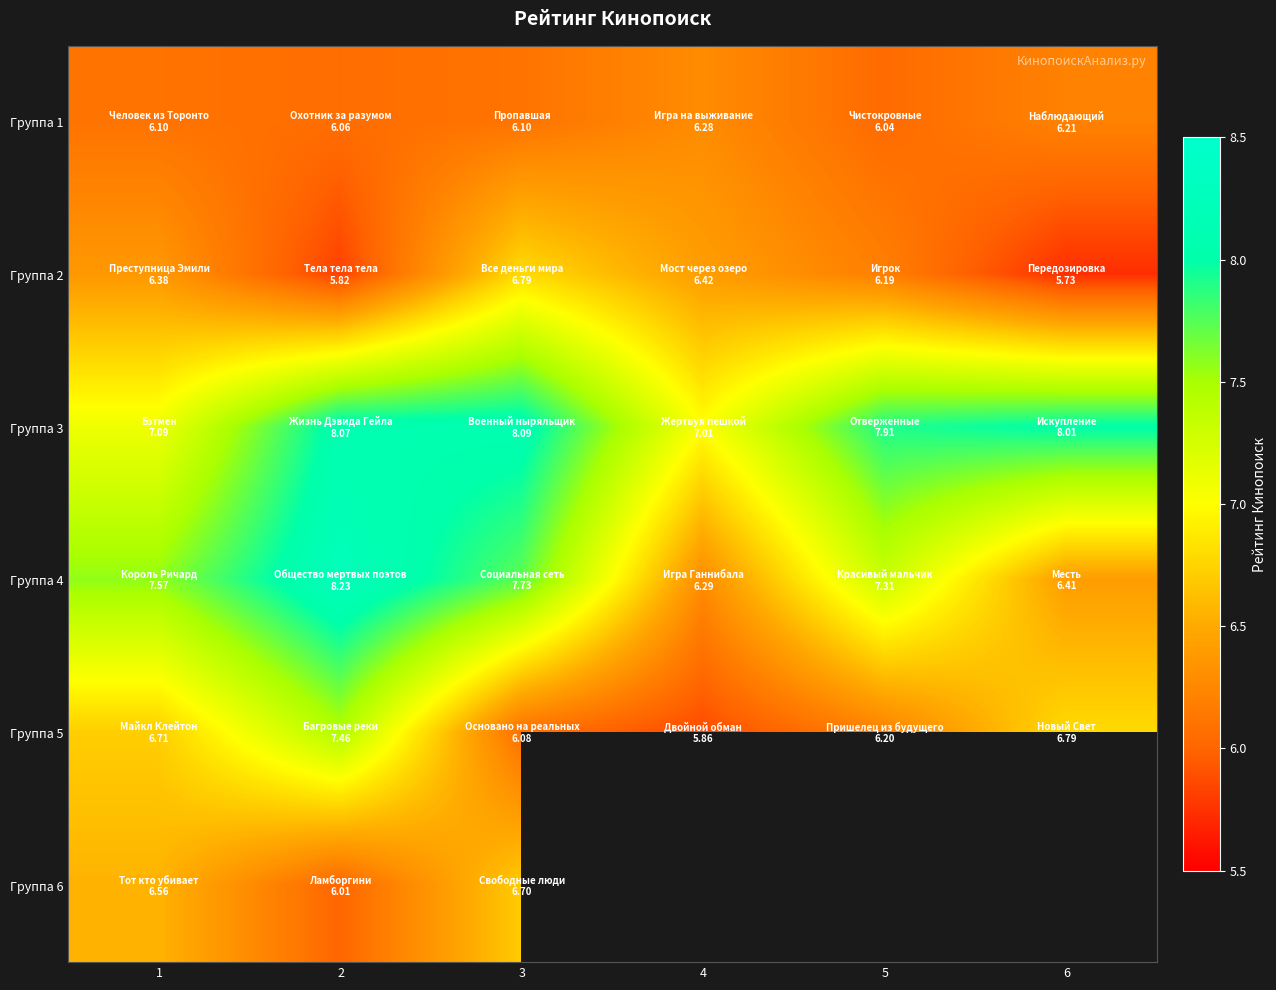

Which series has the largest total across all categories?

Группа 3